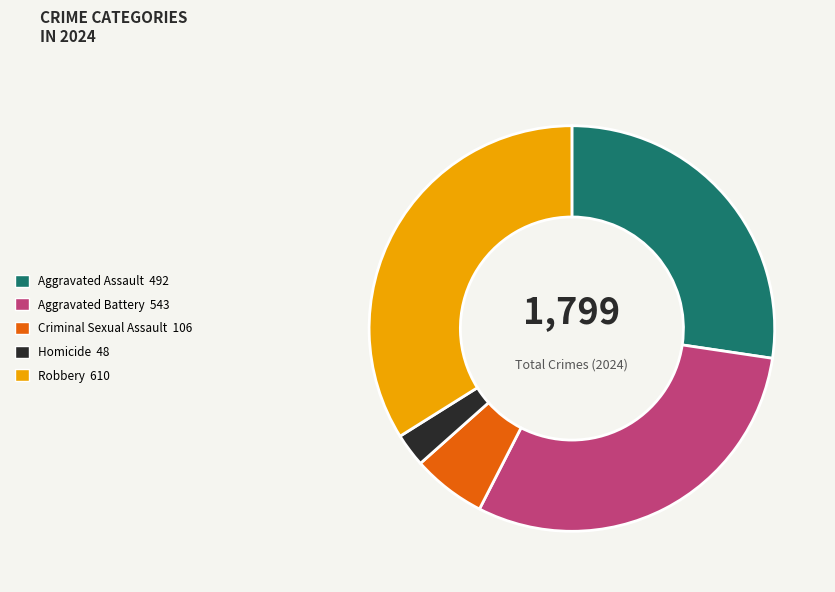

The Aggravated Assault 492 slice represents 17% of the pie. True or false?

False